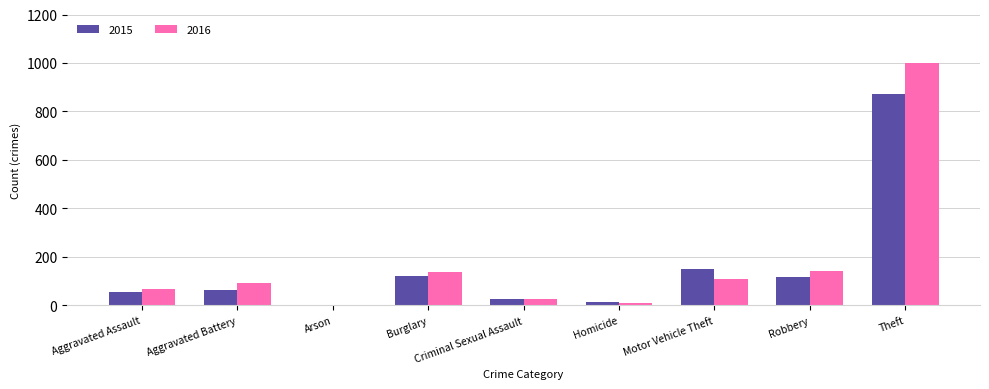

Is it true that 2016 equals 166 at Motor Vehicle Theft?

False